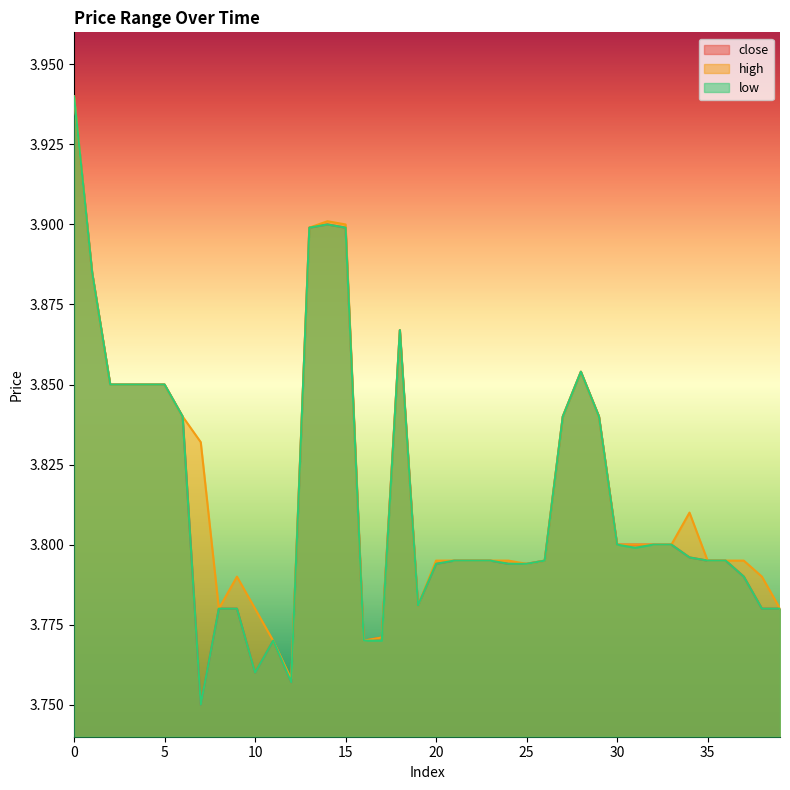

At which label is high closest to 3?

12